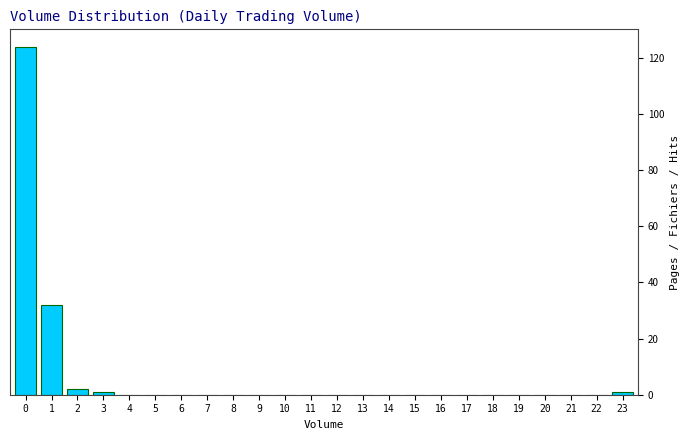

Reading right to left, extract all data points from this chart.

23=1	22=0	21=0	20=0	19=0	18=0	17=0	16=0	15=0	14=0	13=0	12=0	11=0	10=0	9=0	8=0	7=0	6=0	5=0	4=0	3=1	2=2	1=32	0=124